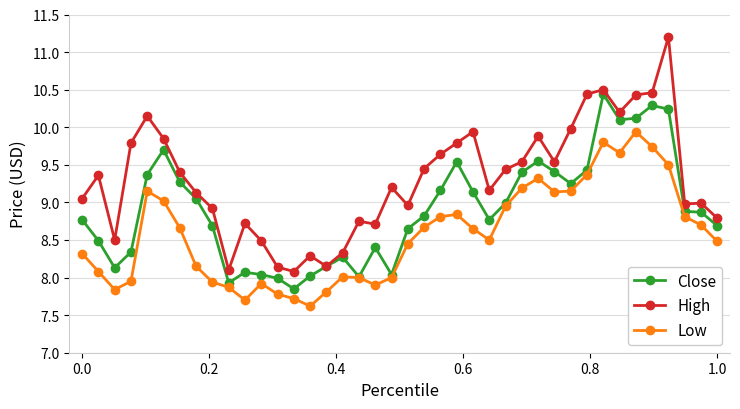

What is the highest value of the Close series?

10.4